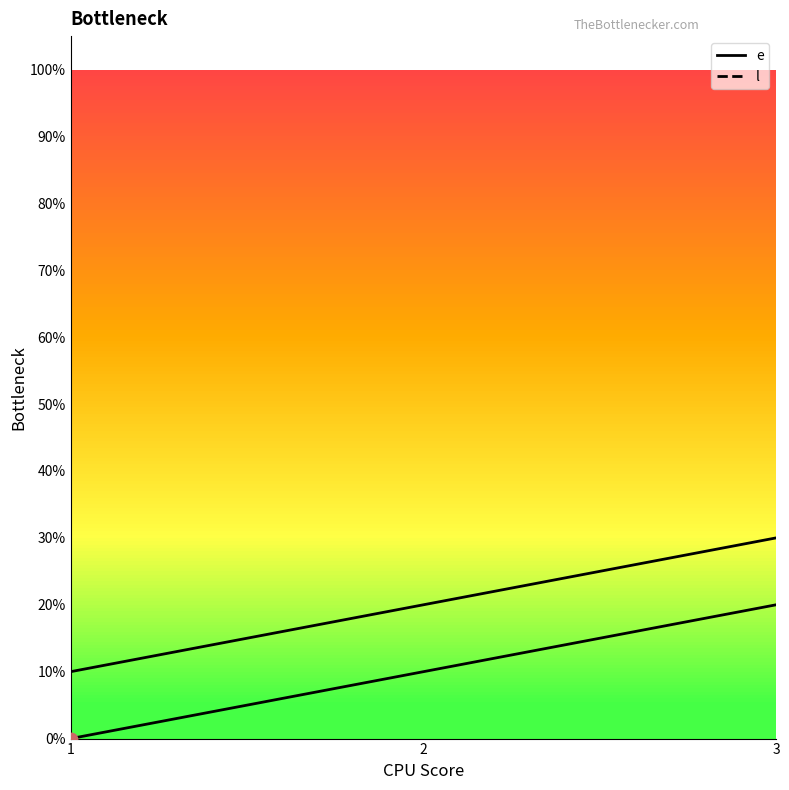

Which series reaches the maximum Y coordinate?

l